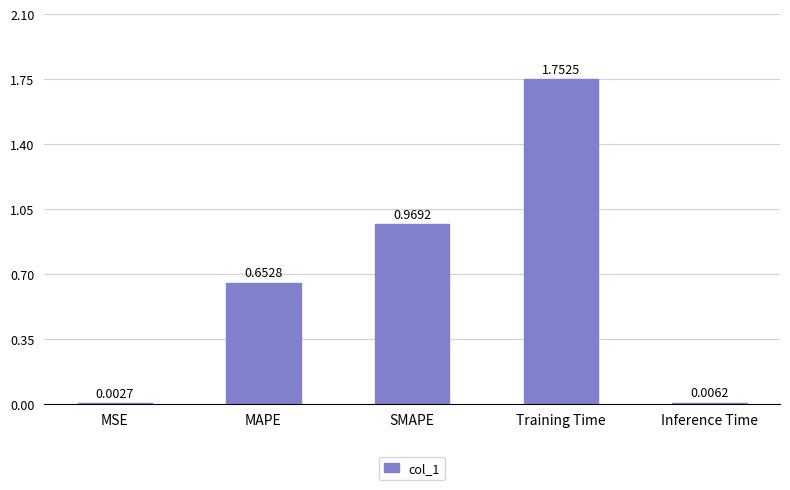

At which category does the chart reach its peak across all series?

Training Time